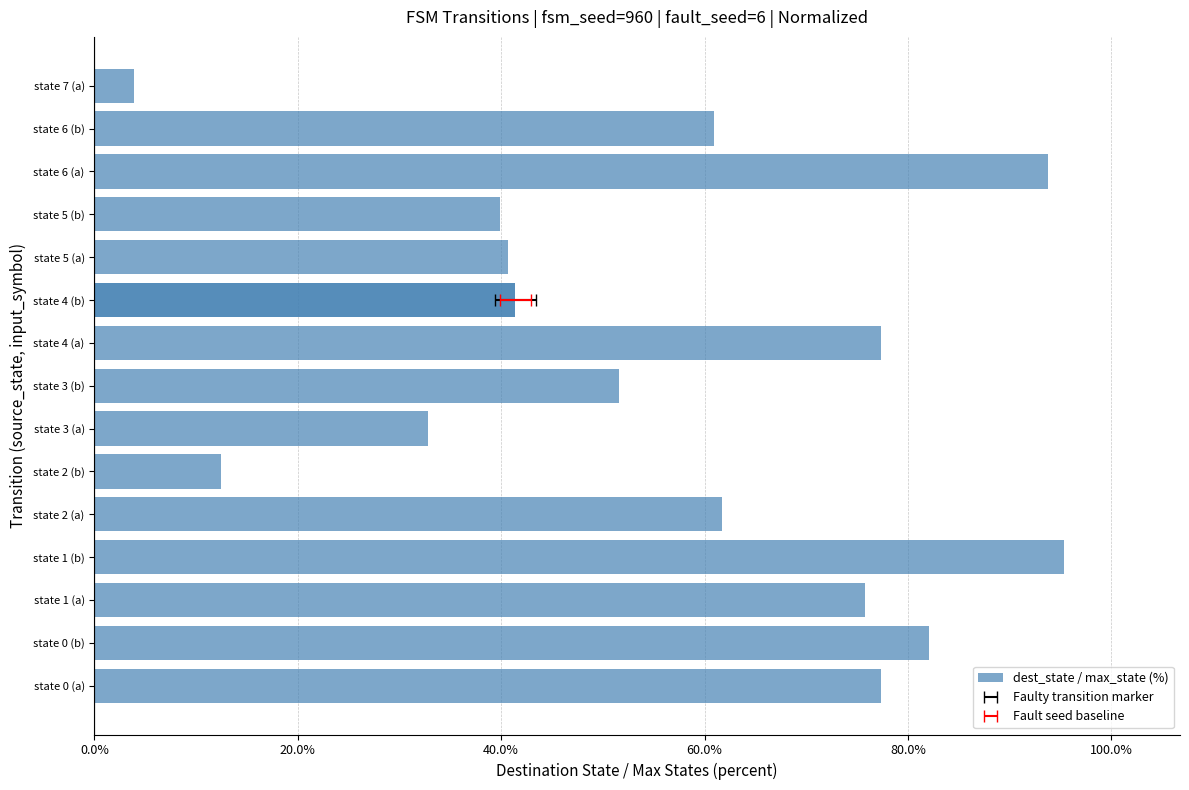

Are the bars horizontal?

Yes